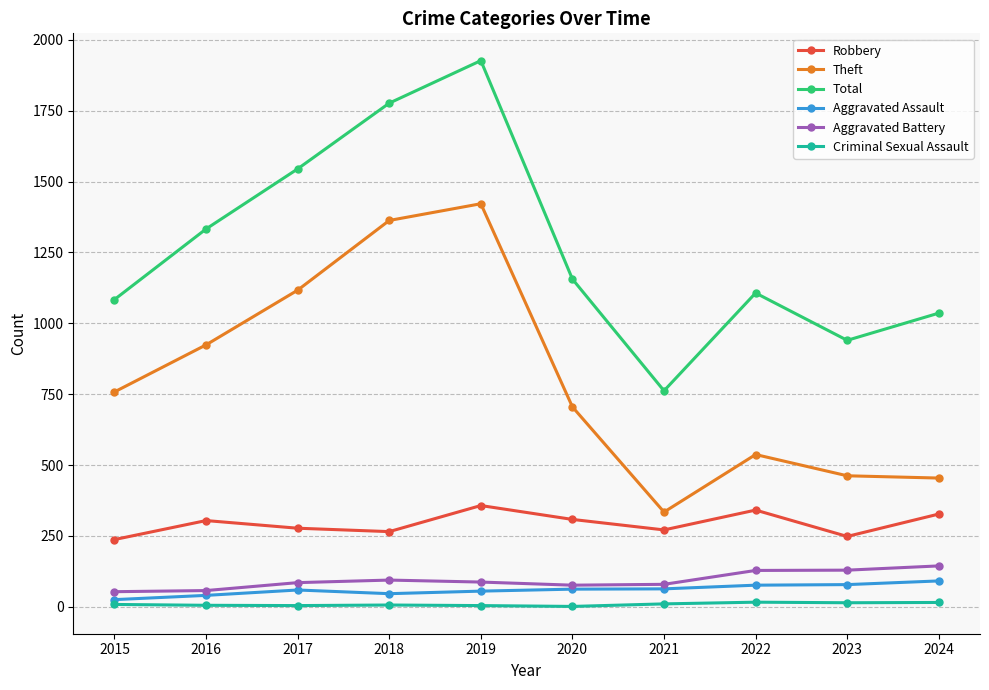

What is the difference between the highest and lowest values at 2018?

1771